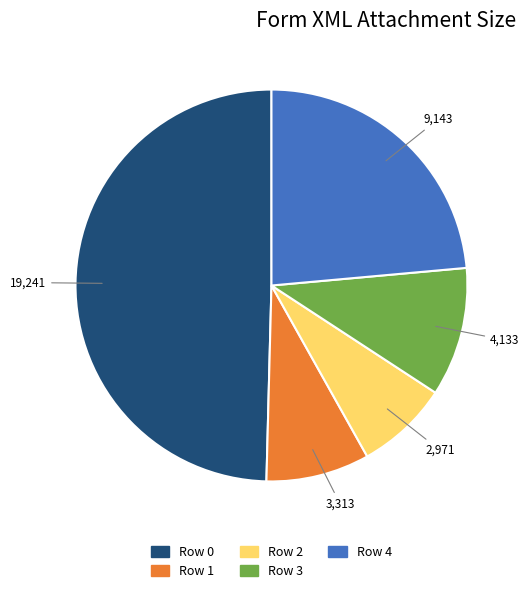

How many slices are in this pie chart?

5